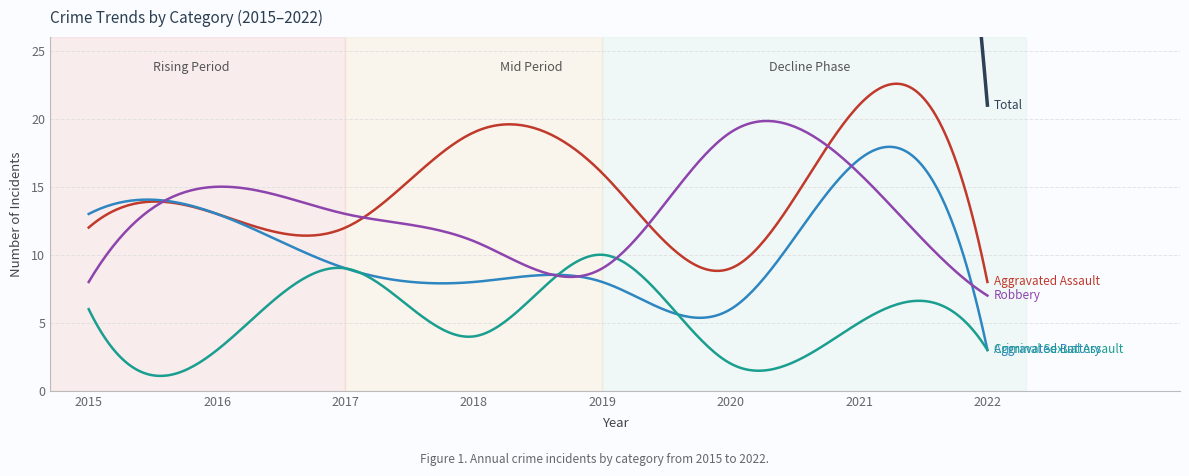

How many categories are shown in the chart?

8